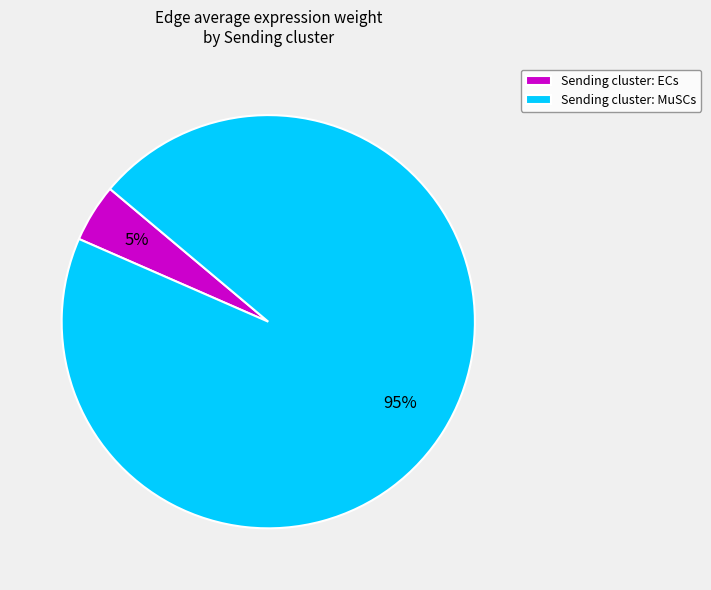

To the nearest percent, what percentage of the pie is Sending cluster: MuSCs?

95%